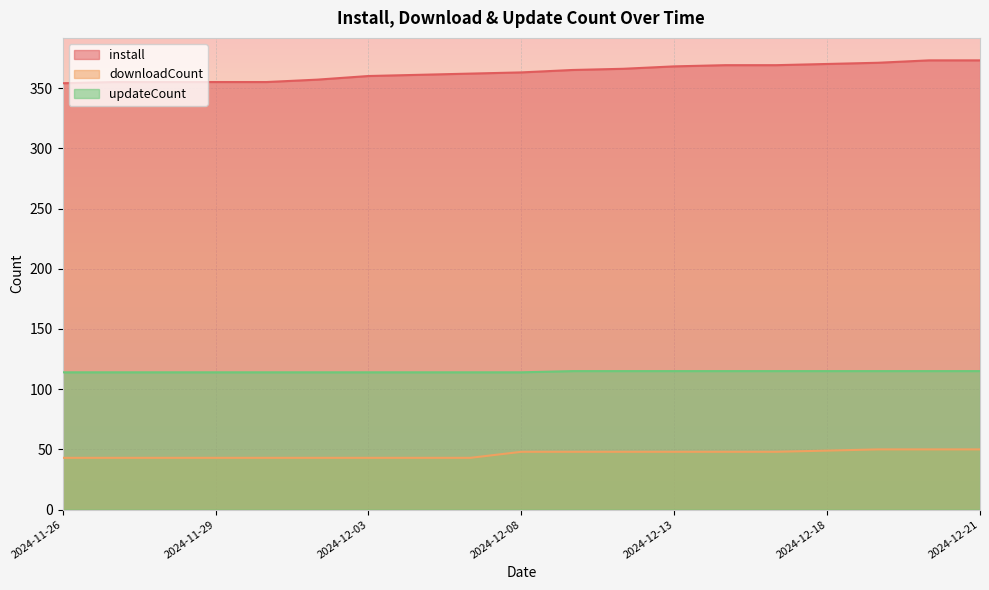

Where is install nearest to the value 363?

2024-12-08